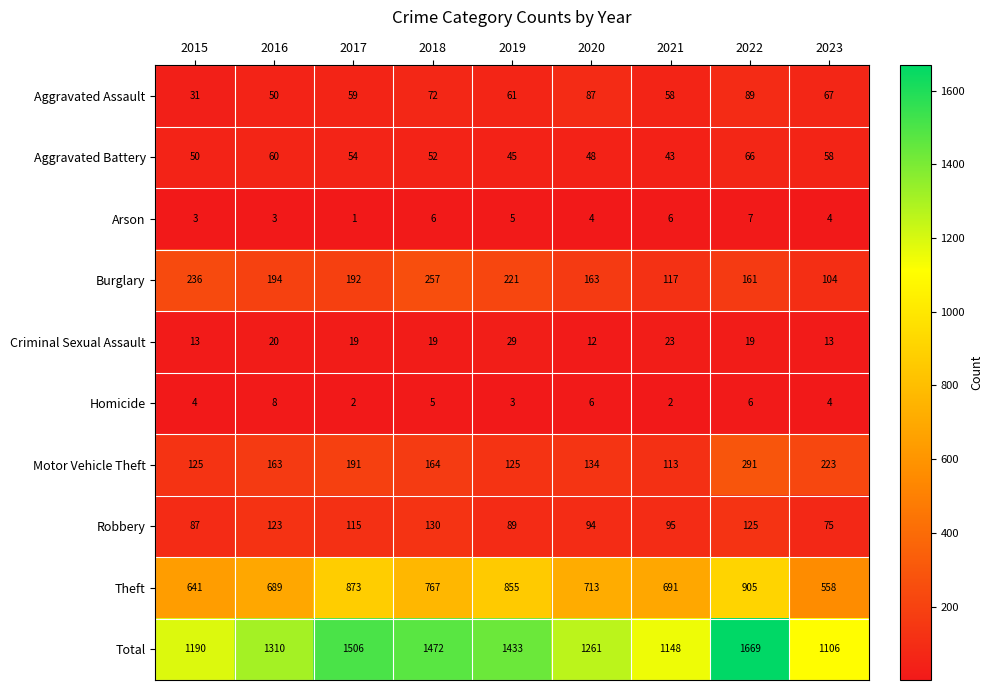

Count the number of categories in the chart.

9